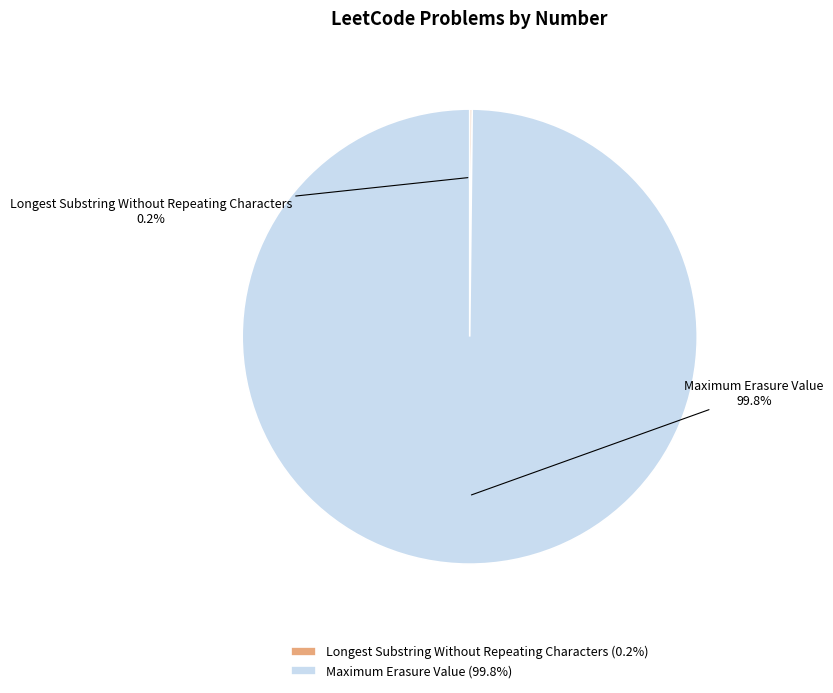

What portion of the pie excludes Maximum Erasure Value (99.8%)?

0.2%